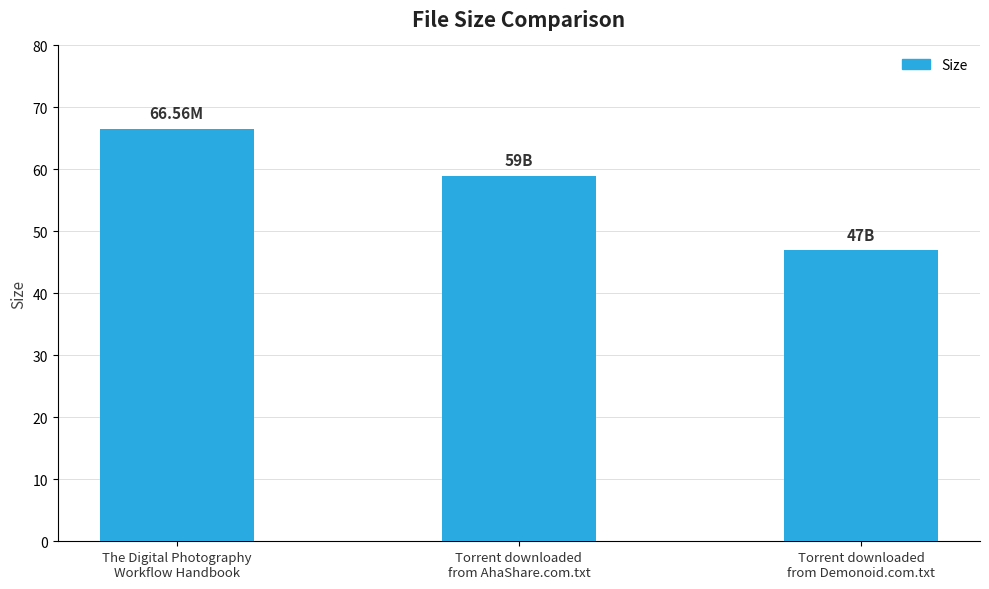

Where does the data first go above 59?

The Digital Photography
Workflow Handbook